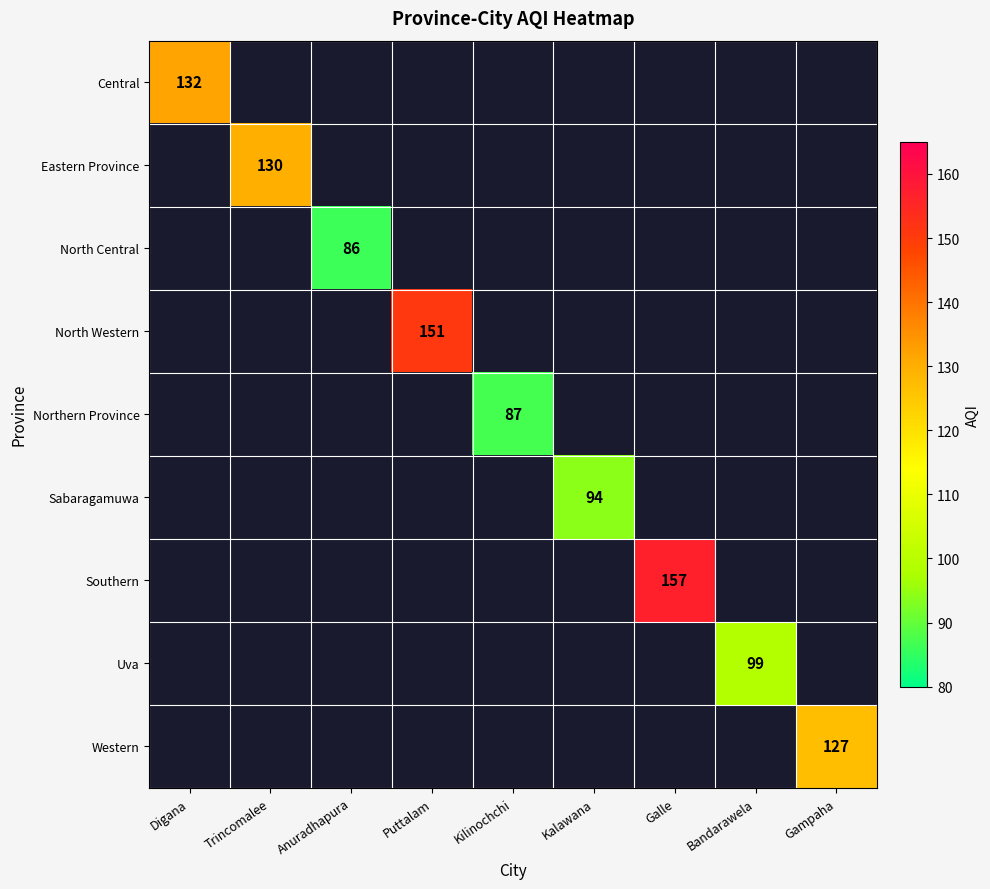

The Southern series shows 218 at Galle. True or false?

False